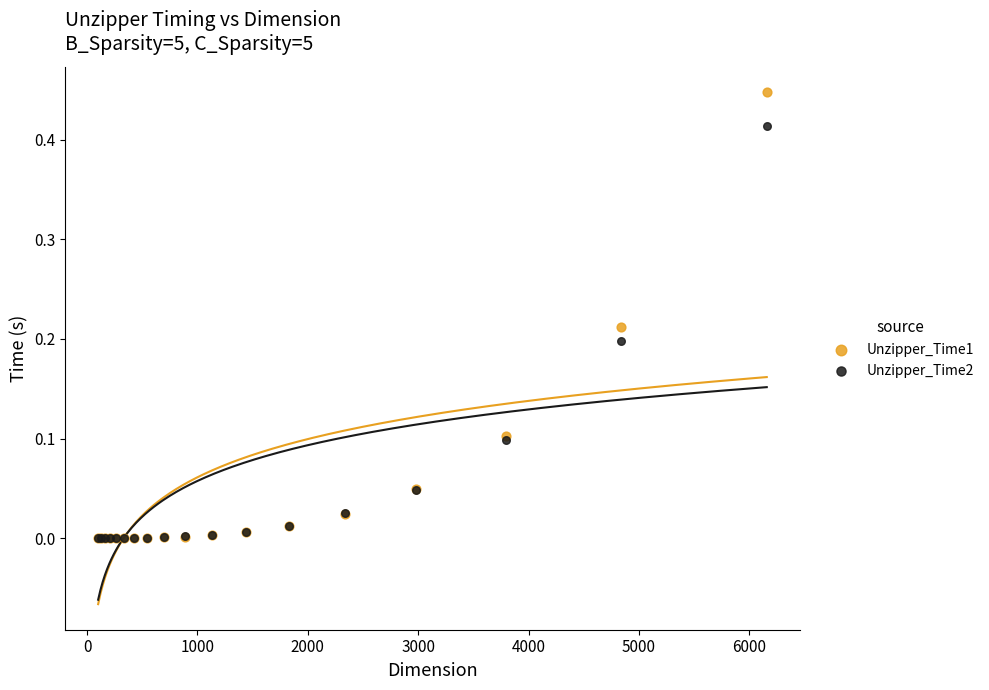

What are all the series names shown in the legend?

Unzipper_Time1, Unzipper_Time2